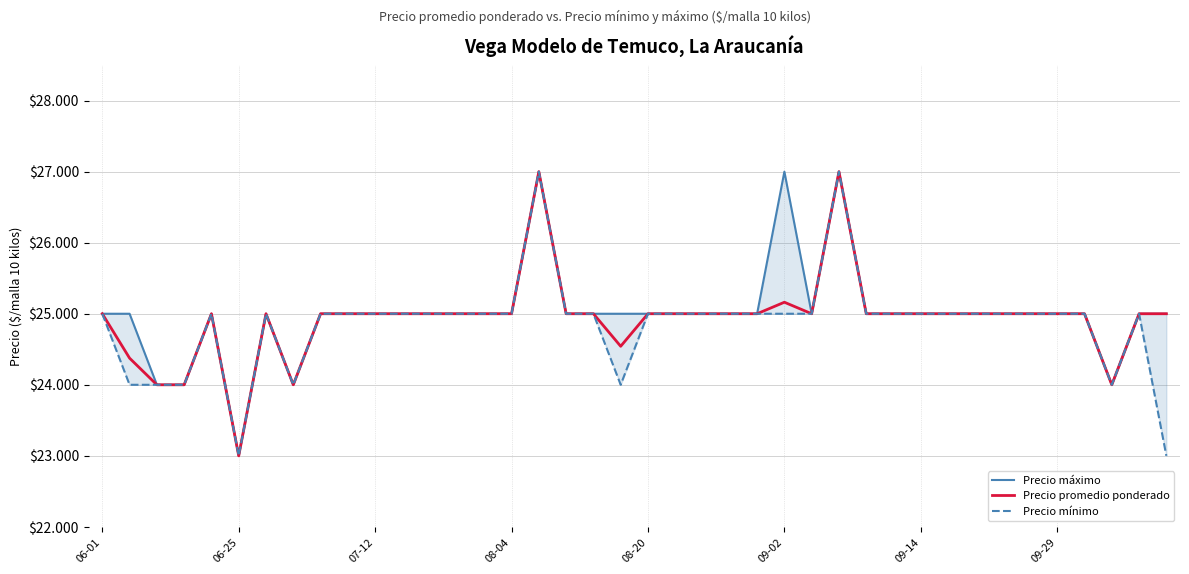

True or false: Precio máximo and Precio mínimo intersect in this chart.

False